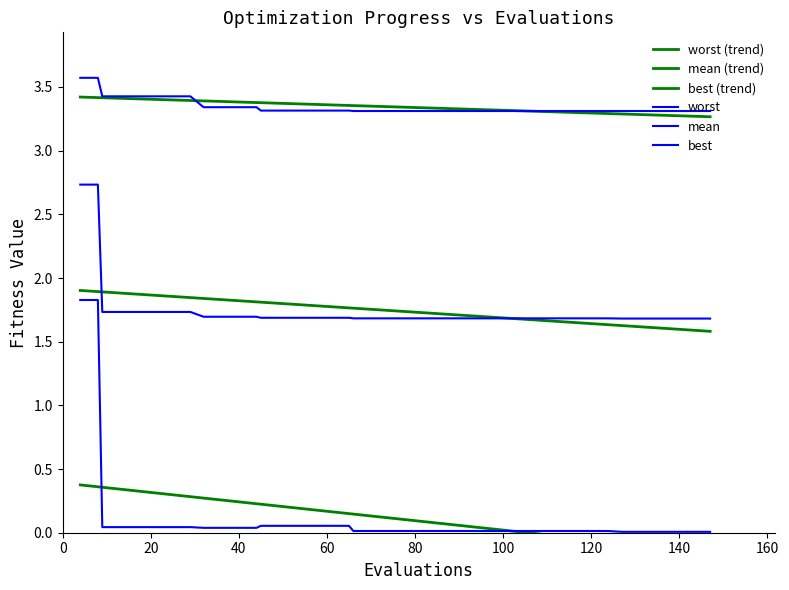

What is the label of the 21st point from the left?

20